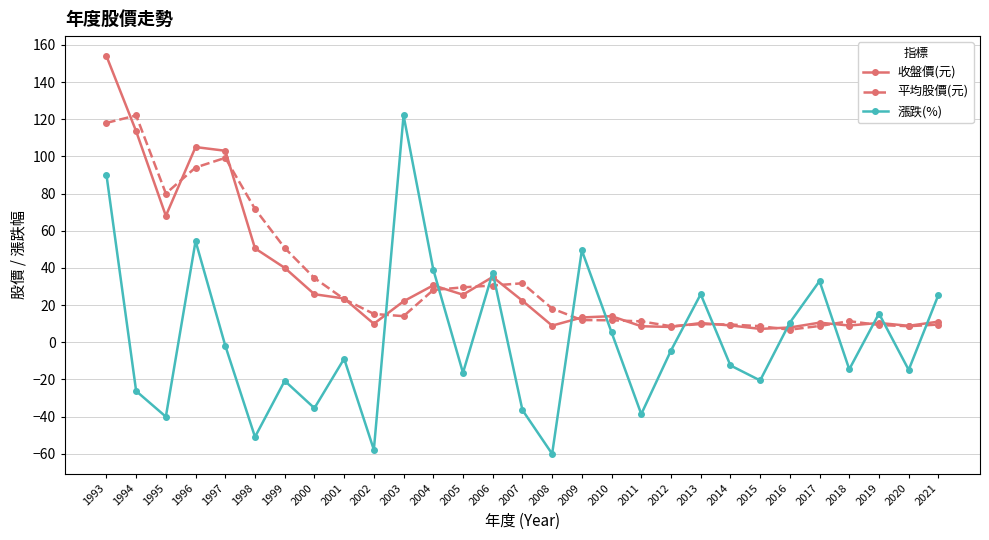

How many distinct data groups are displayed?

3